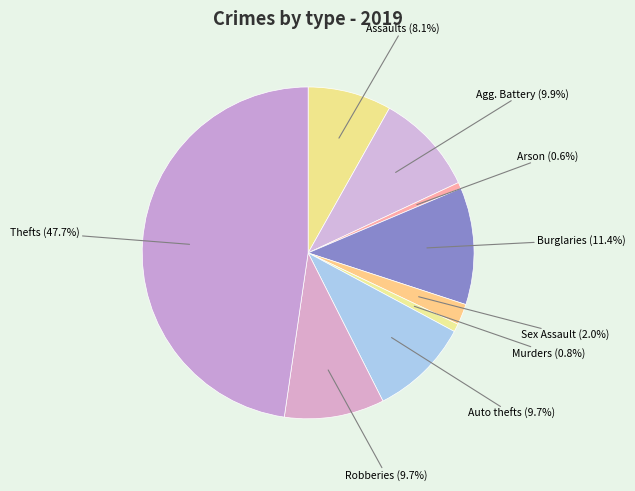

Is Assaults the majority of the pie?

No